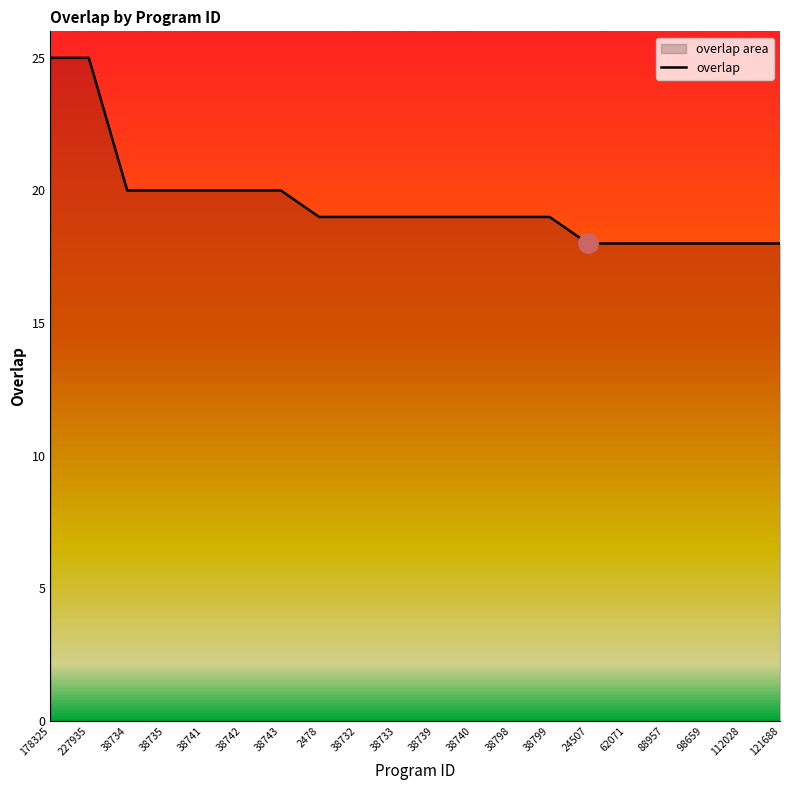

What is the label of the 6th point from the left?

38742